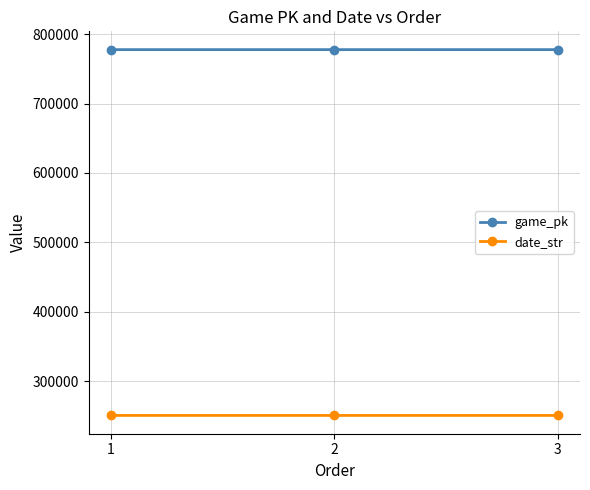

What is the smallest value displayed?

250522